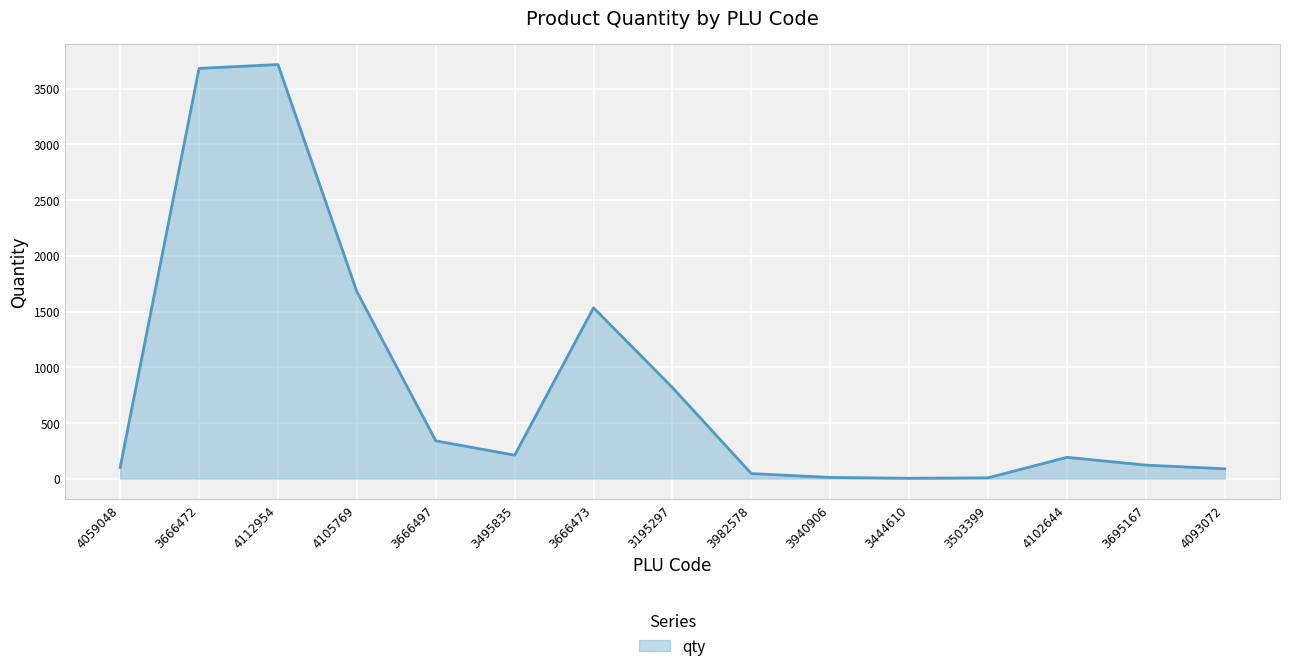

At which label does the data first exceed 191?

3666472